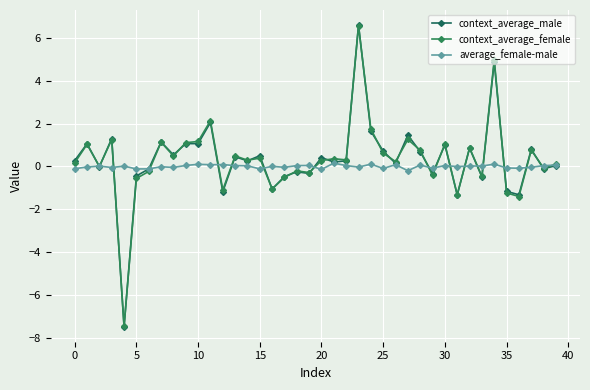

What is the difference between the second highest and minimum values in the context_average_male series?

12.4